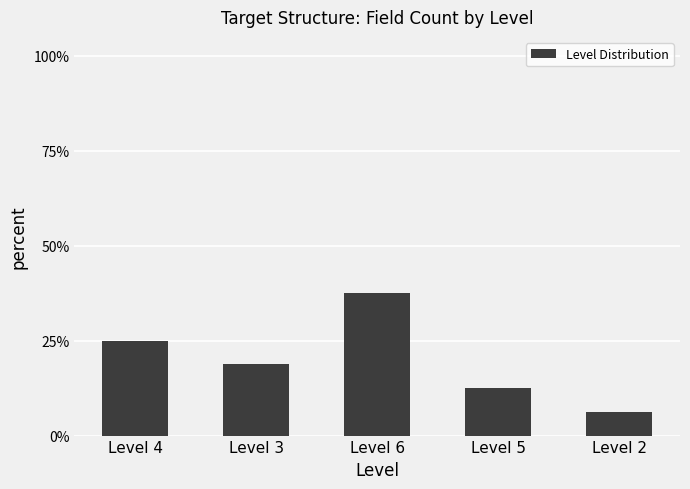

How many values are below 18?

2